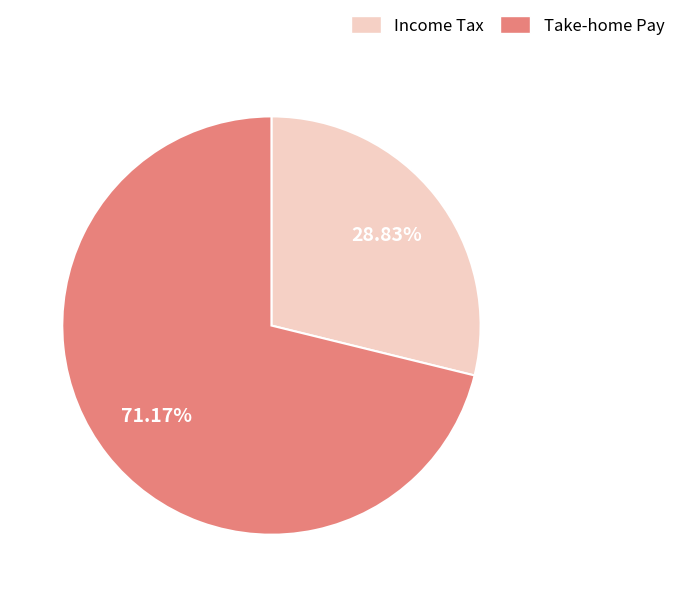

Combined, do Take-home Pay and Income Tax account for over 50%?

Yes